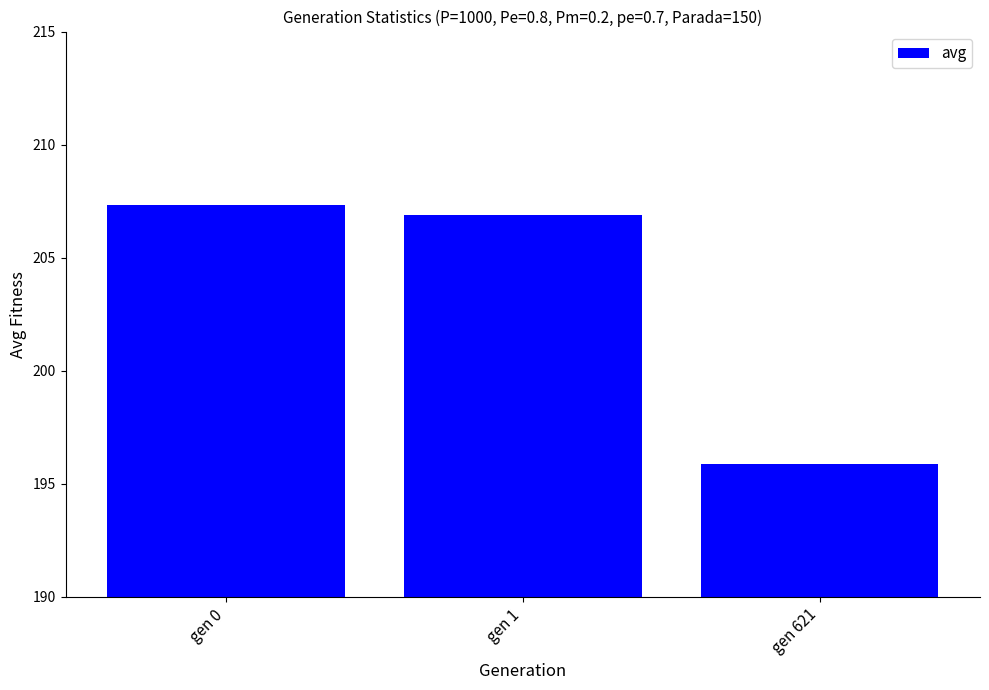

Count the number of values greater than 206.

2